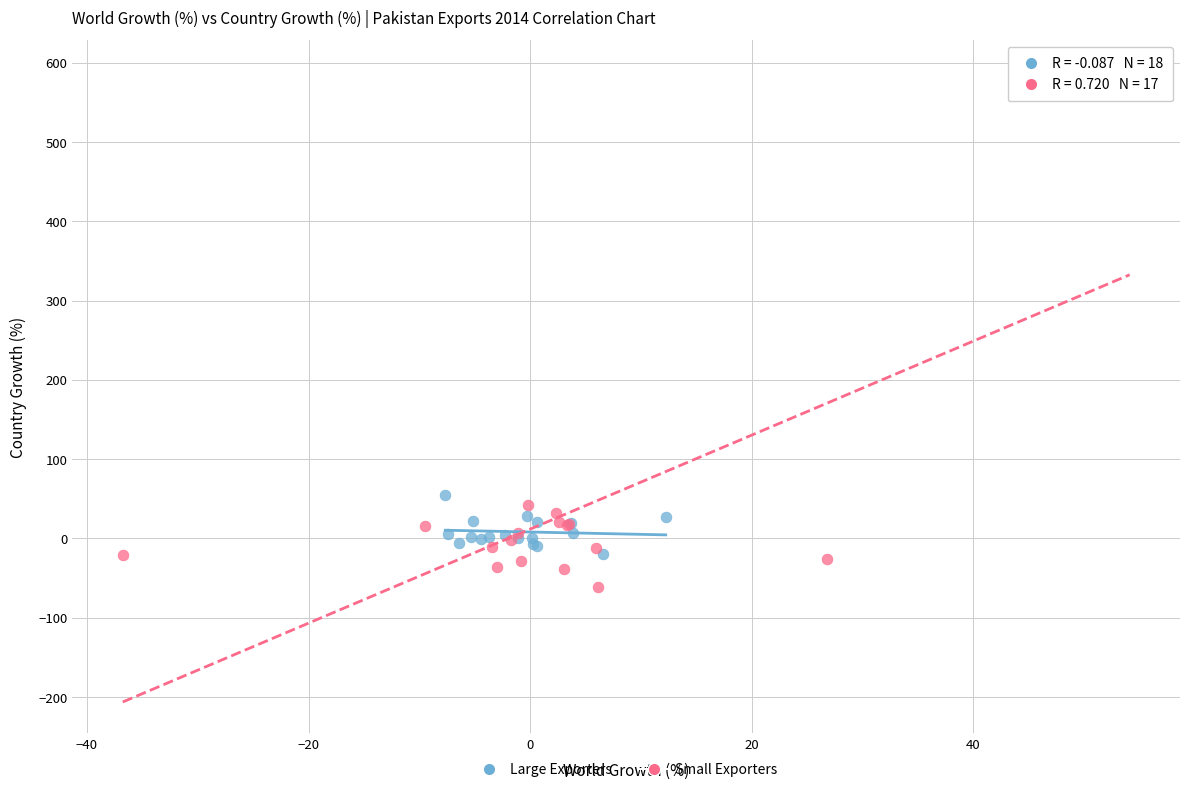

Which series contains the lowest Y value?

Small Exporters